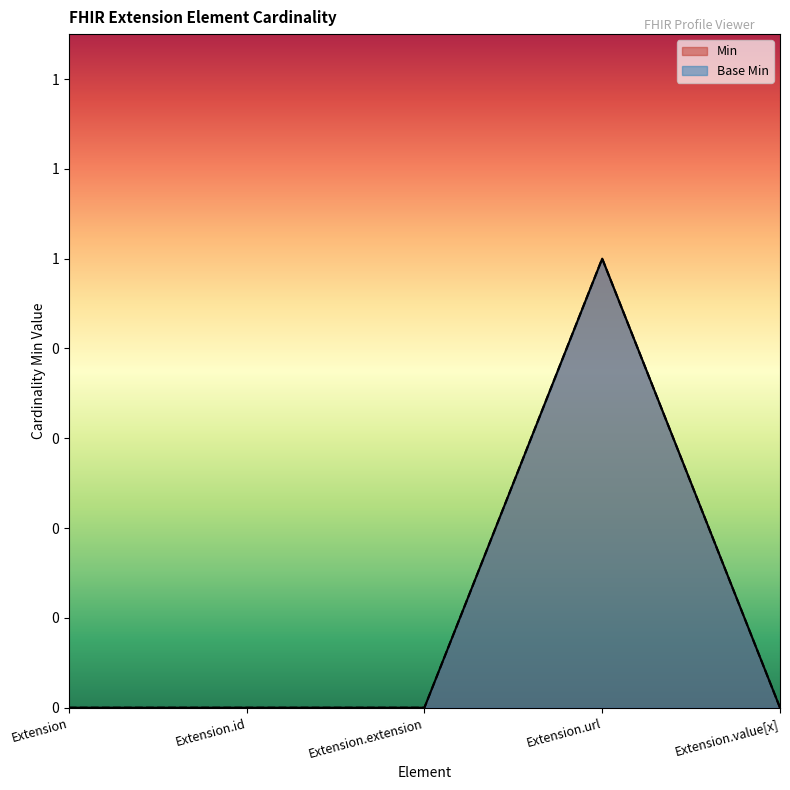

How many interior local peaks does the Base Min series have?

1